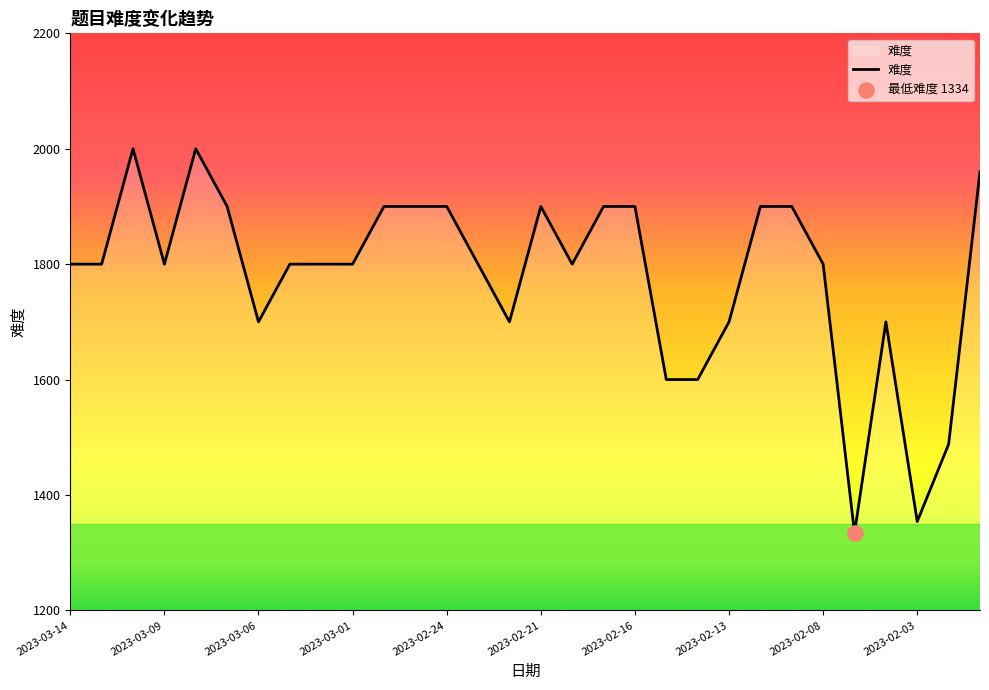

What is the smallest value displayed?

1334